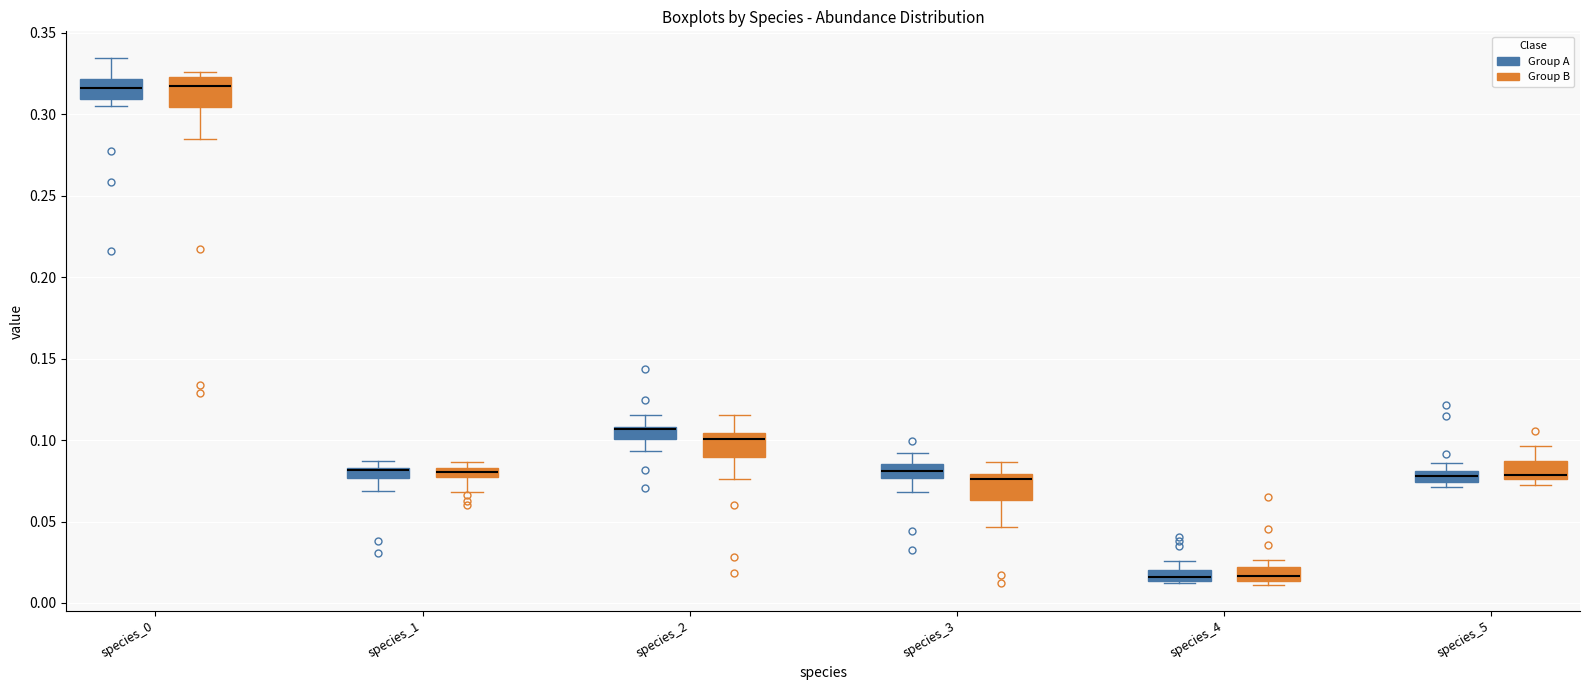

Where does the upper whisker of the box for species_2 (Group B) end on the y-axis? The values are not printed on the chart, so give them approximately, as read against the axis.

0.115